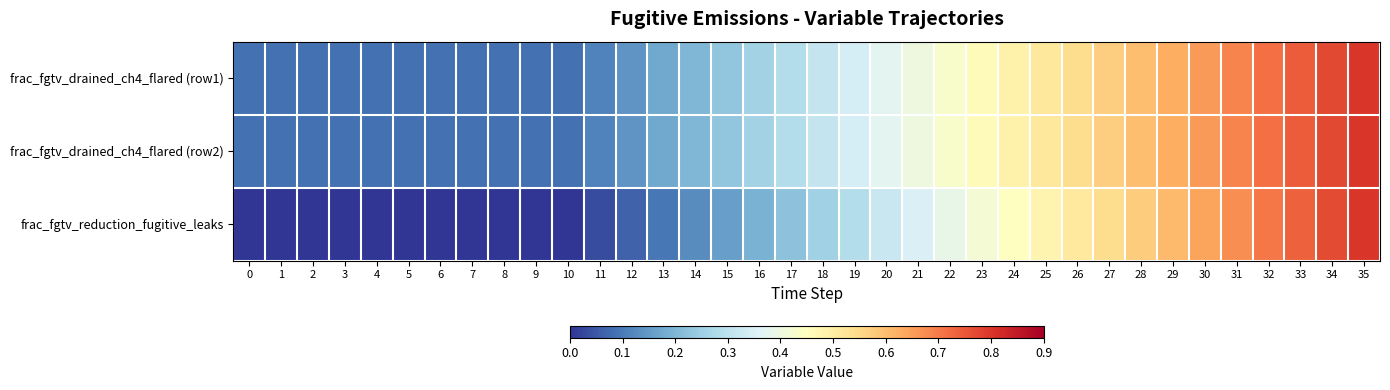

Between 9 and 17, which series saw the biggest shift?

frac_fgtv_reduction_fugitive_leaks